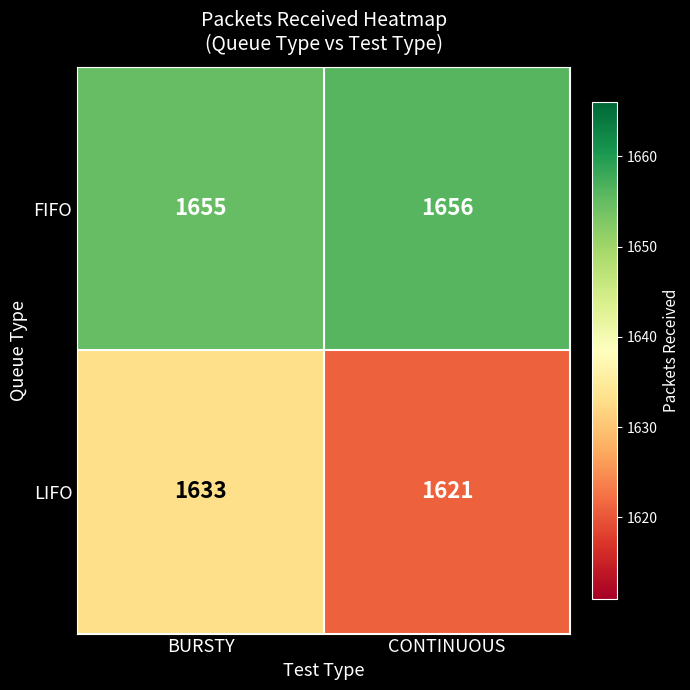

What is the average value of the FIFO series?

1656